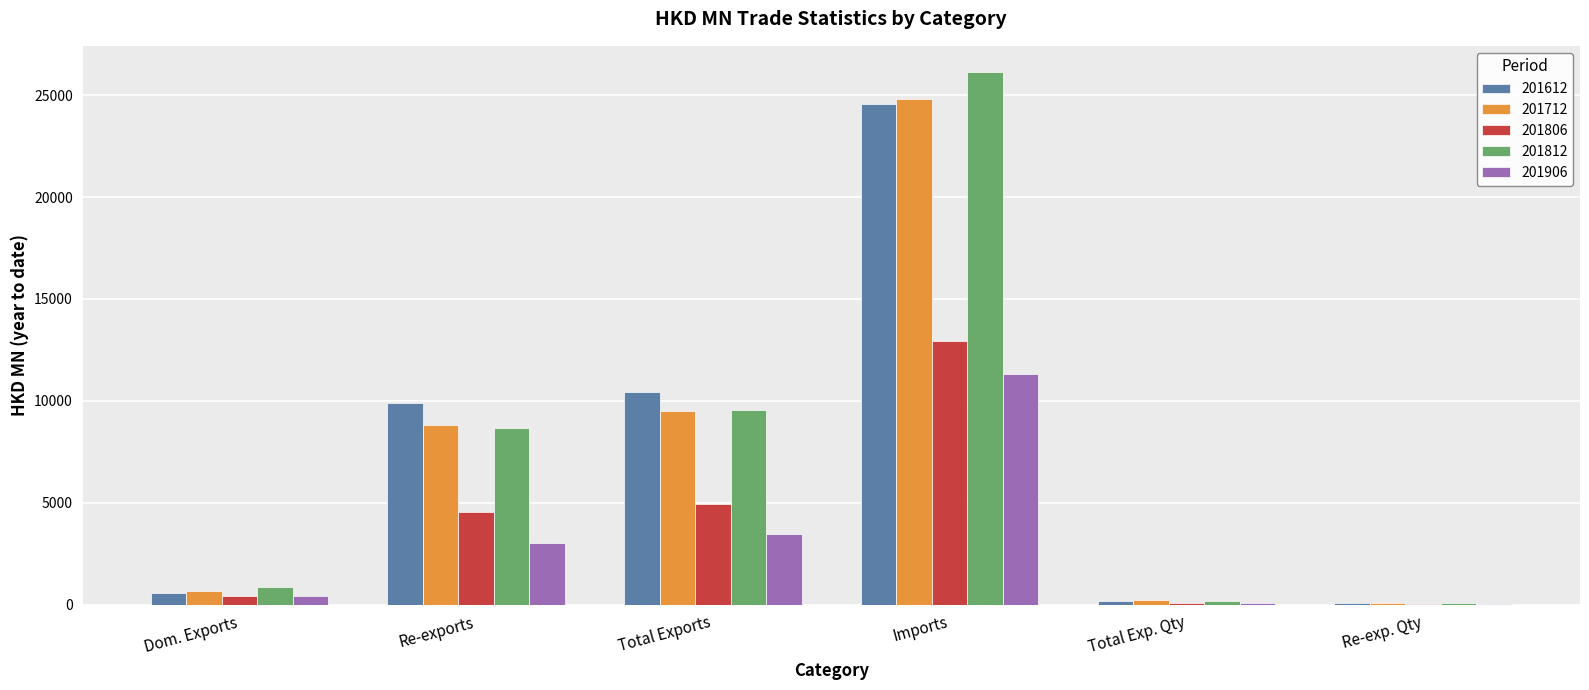

How many series are shown in this chart?

5